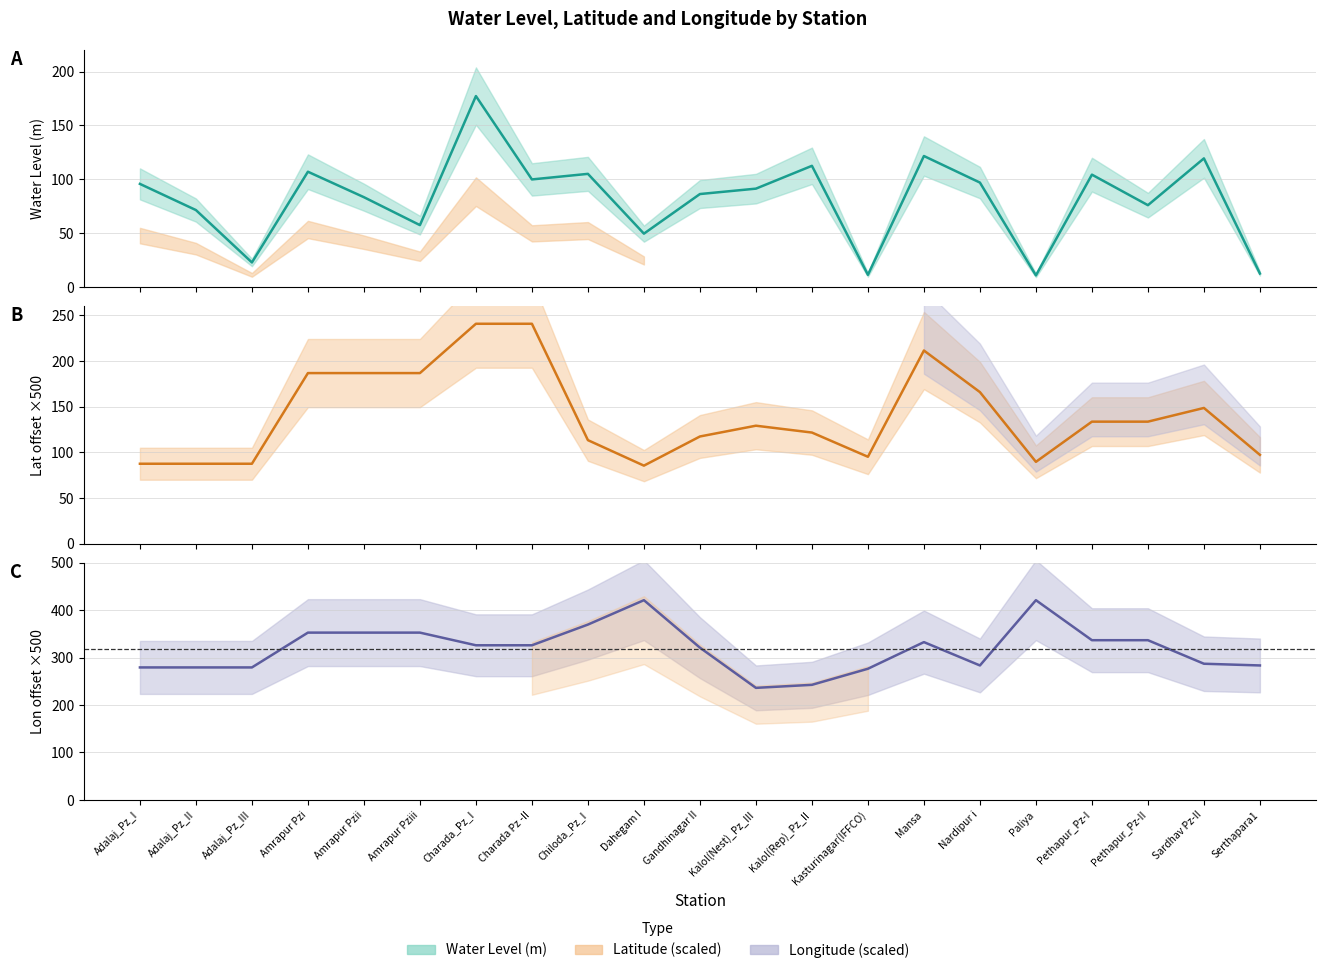

Which series has the largest range (max minus min)?

Longitude